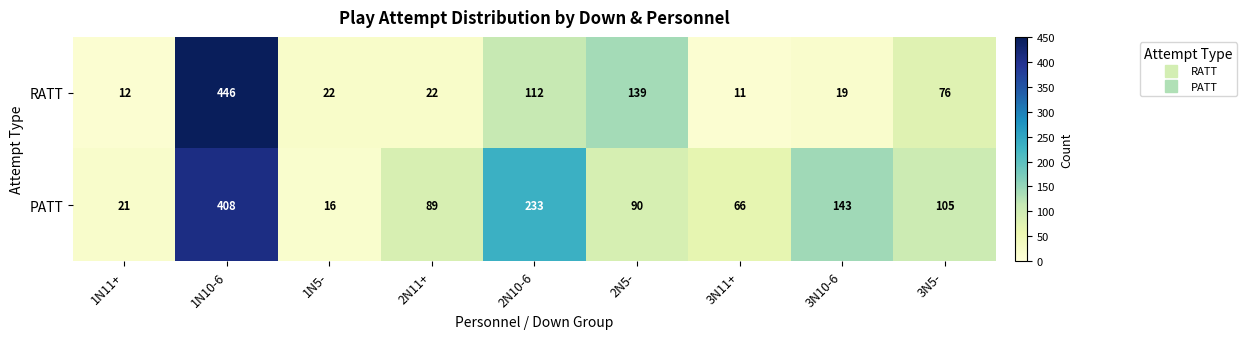

Which series changed the most between 1N10-6 and 3N5-?

RATT